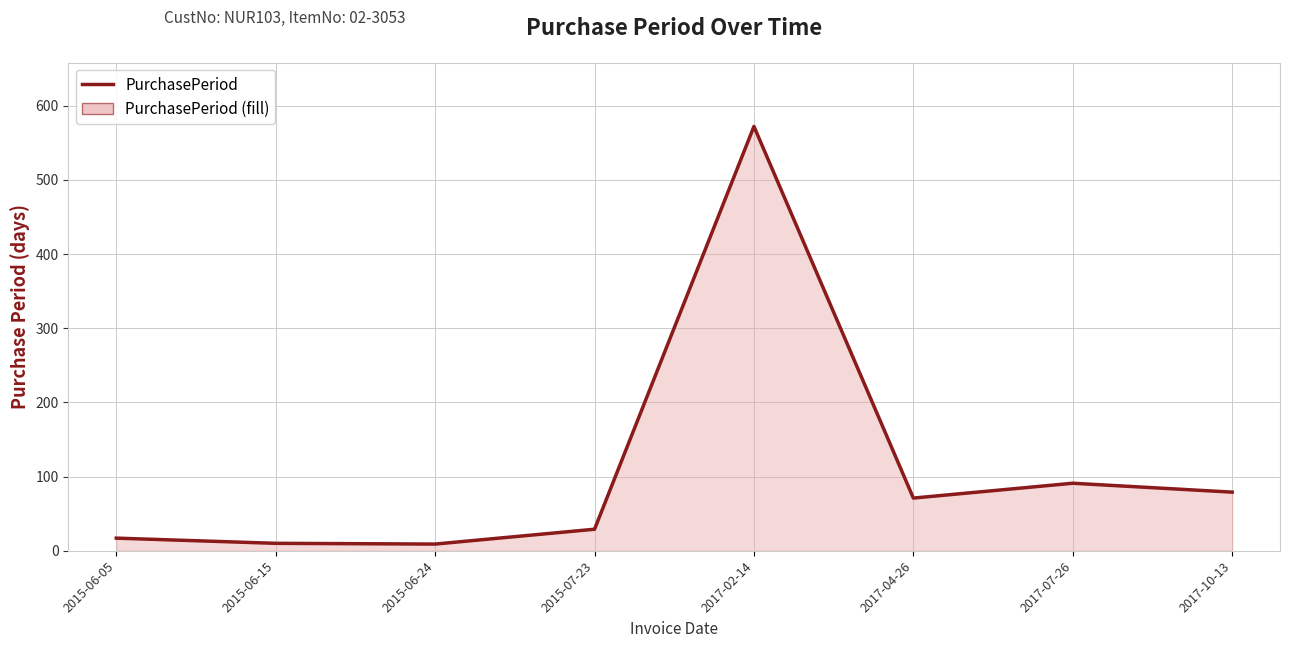

List the labels in order of value, largest first.

2017-02-14, 2017-07-26, 2017-10-13, 2017-04-26, 2015-07-23, 2015-06-05, 2015-06-15, 2015-06-24